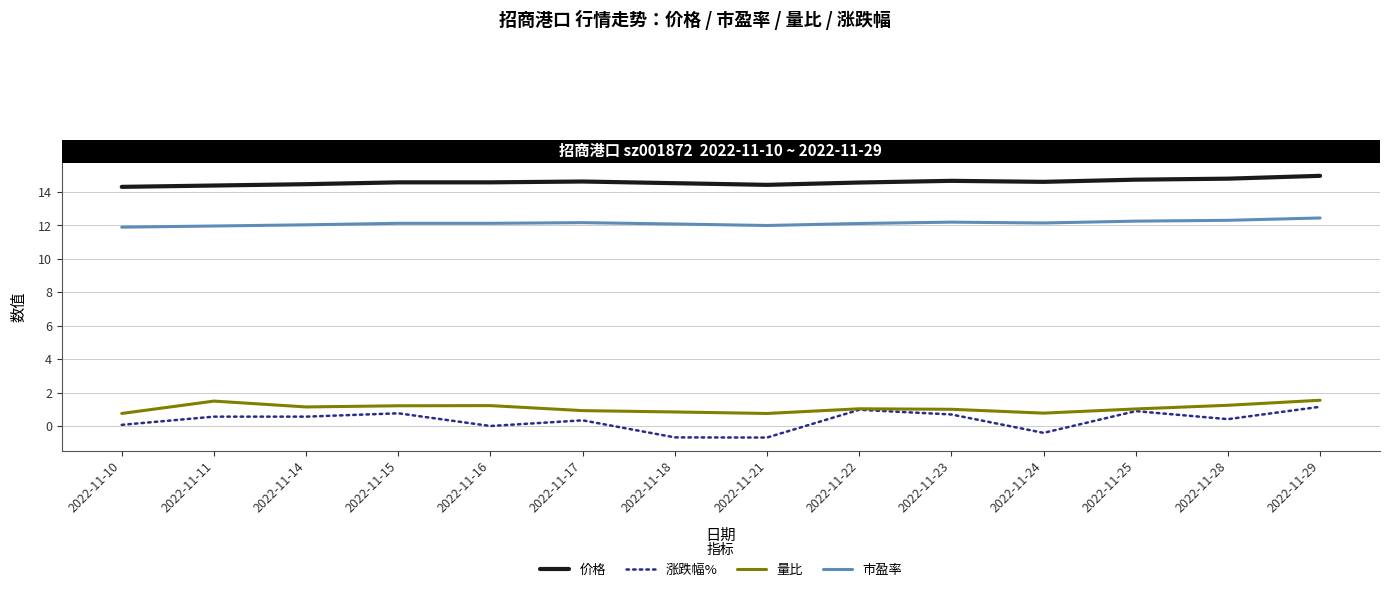

Is the value of 市盈率 at 2022-11-22 greater than the value of 涨跌幅% at 2022-11-25?

Yes